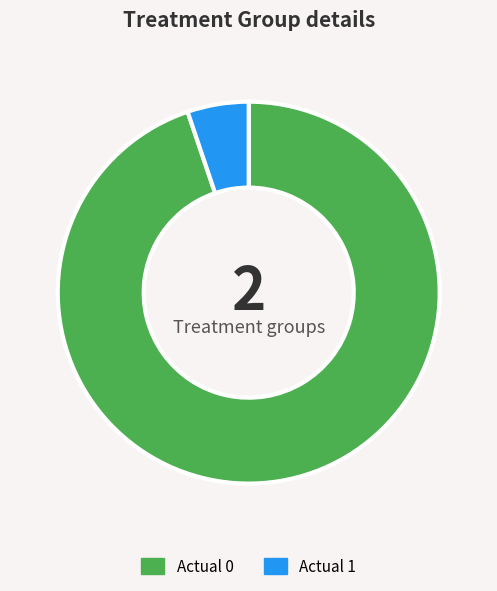

Which slice is the largest?

Actual 0